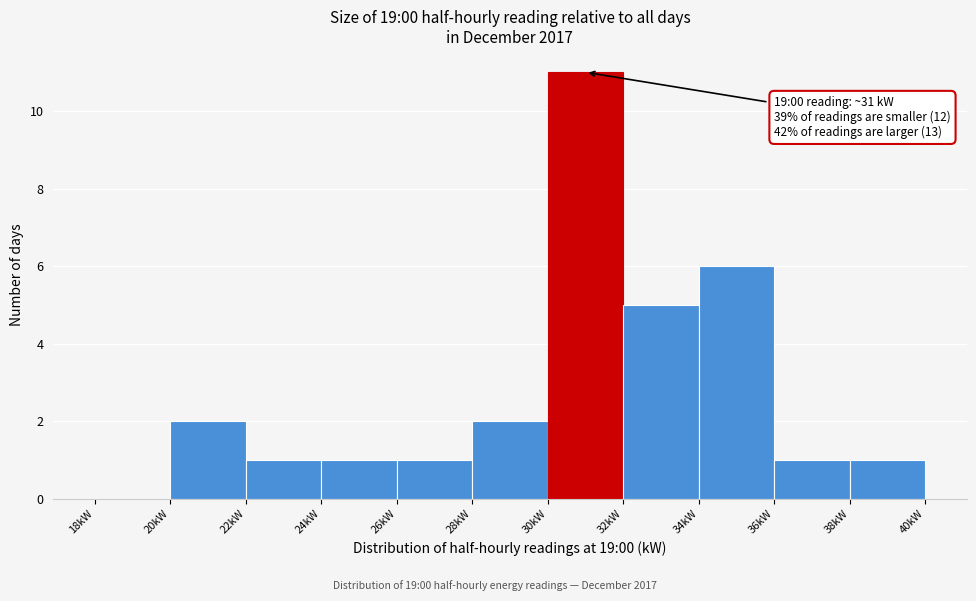

Over which range of the x-axis is the bar tallest?

30 to 32